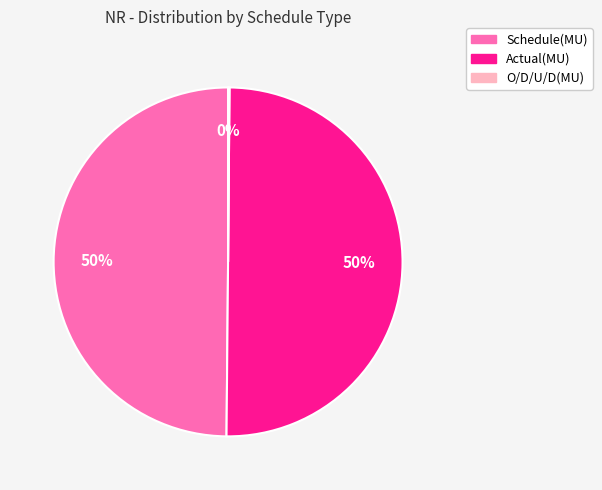

To the nearest percent, what is the average slice percentage?

33%